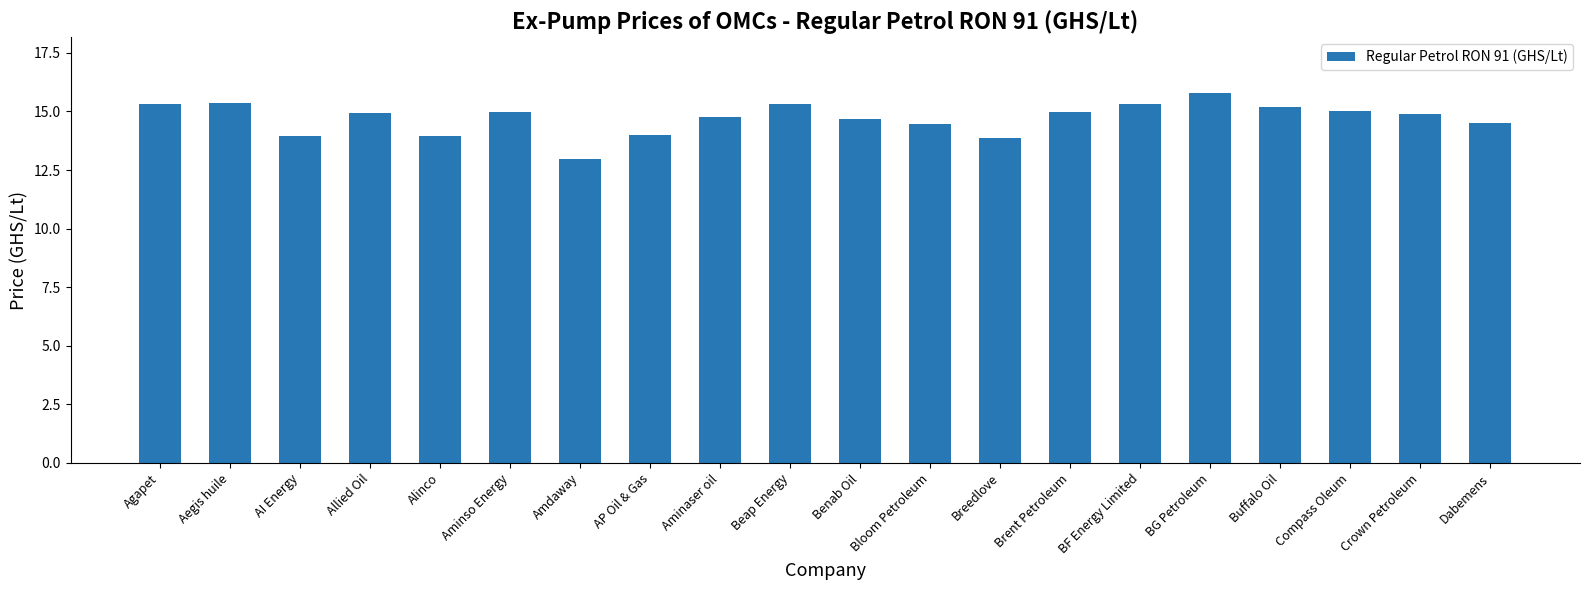

The chart shows a value of 13.0 at Amdaway. True or false?

True